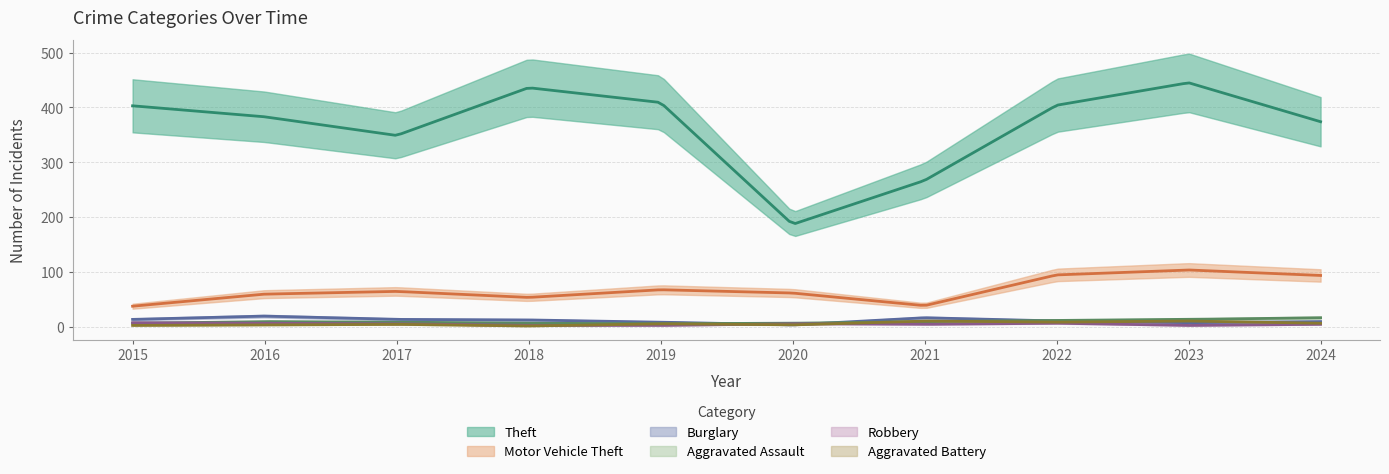

What is the difference between the highest and lowest values at 2023?

442